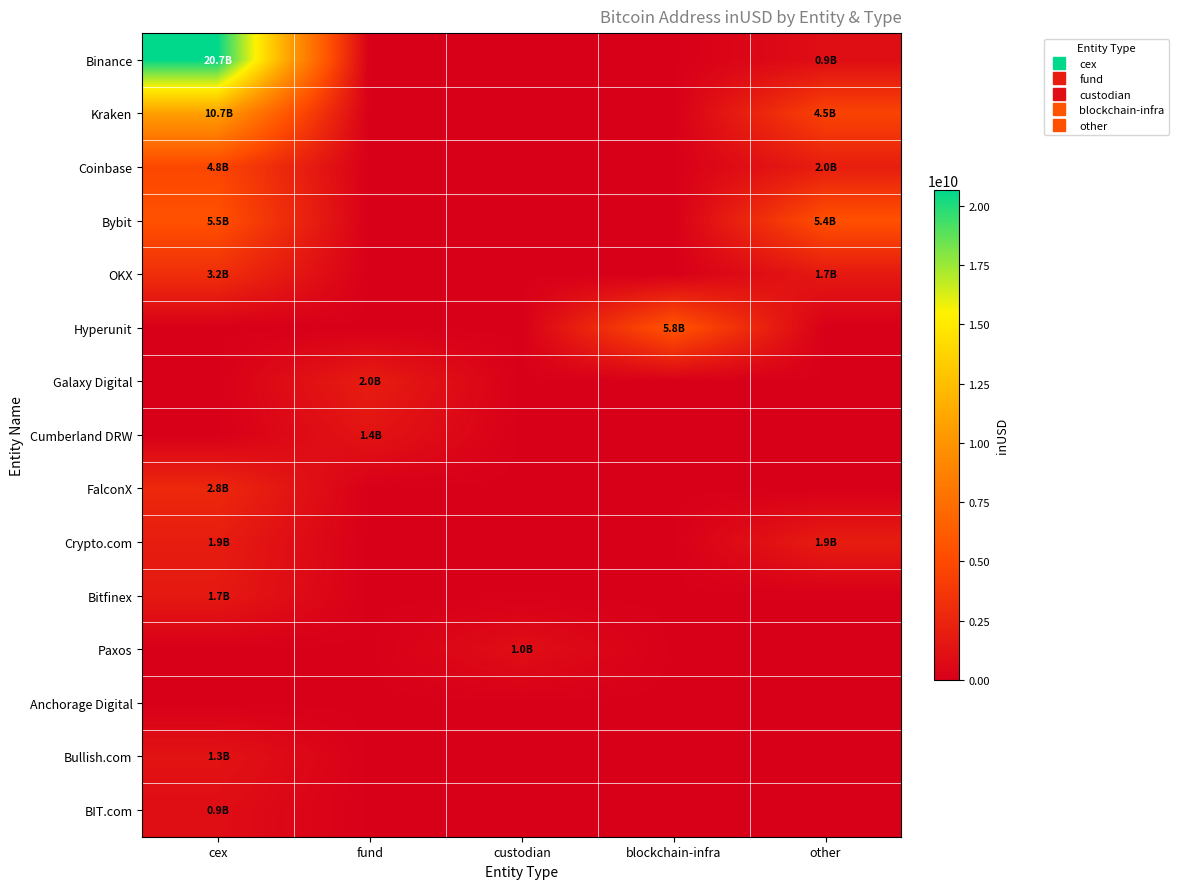

Reading left to right, transcribe all the data shown in this chart.

Binance: cex=20676104694.1	fund=0.0	custodian=0.0	blockchain-infra=0.0	other=944715584.0
Kraken: cex=10748938490.5	fund=0.0	custodian=0.0	blockchain-infra=0.0	other=4537696757.5
Coinbase: cex=4806964185.7	fund=0.0	custodian=0.0	blockchain-infra=0.0	other=2039633183.3
Bybit: cex=5481191300.1	fund=0.0	custodian=0.0	blockchain-infra=0.0	other=5434717810.2
OKX: cex=3157069222.3	fund=0.0	custodian=0.0	blockchain-infra=0.0	other=1711440702.4
Hyperunit: cex=0.0	fund=0.0	custodian=0.0	blockchain-infra=5765267160.0	other=0.0
Galaxy Digital: cex=0.0	fund=1961530111.6	custodian=0.0	blockchain-infra=0.0	other=0.0
Cumberland DRW: cex=0.0	fund=1373360762.6	custodian=0.0	blockchain-infra=0.0	other=0.0
FalconX: cex=2751268790.1	fund=0.0	custodian=0.0	blockchain-infra=0.0	other=0.0
Crypto.com: cex=1942096789.4	fund=0.0	custodian=0.0	blockchain-infra=0.0	other=1936174229.0
Bitfinex: cex=1715140041.3	fund=0.0	custodian=0.0	blockchain-infra=0.0	other=0.0
Paxos: cex=0.0	fund=0.0	custodian=1014524072.0	blockchain-infra=0.0	other=0.0
Anchorage Digital: cex=0.0	fund=0.0	custodian=0.0	blockchain-infra=0.0	other=0.0
Bullish.com: cex=1333944781.4	fund=0.0	custodian=0.0	blockchain-infra=0.0	other=0.0
BIT.com: cex=940635377.5	fund=0.0	custodian=0.0	blockchain-infra=0.0	other=0.0